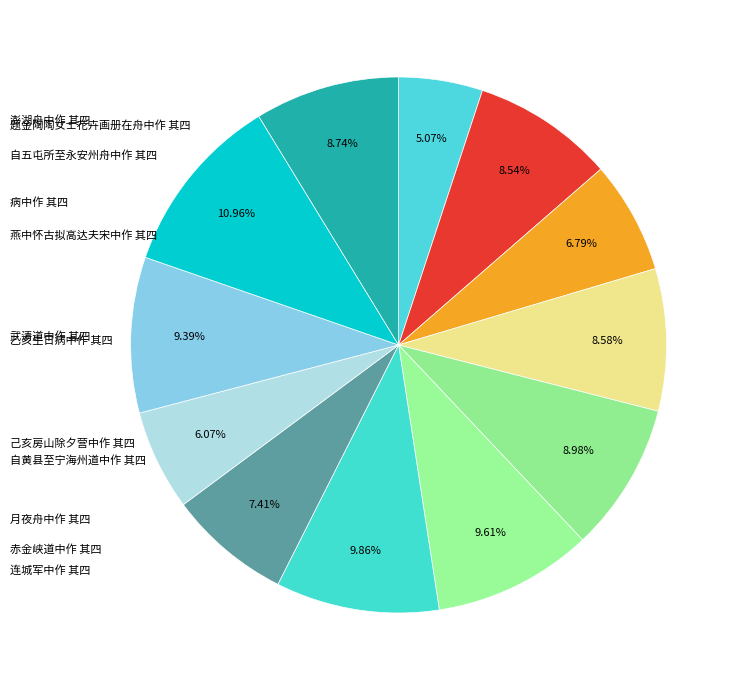

Rank the categories by value from highest to lowest.

病中作 其四, 连城军中作 其四, 赤金峡道中作 其四, 武清道中作 其四, 自黄县至宁海州道中作 其四, 题金陶陶女士花卉画册在舟中作 其四, 乙亥生日病中作 其四, 自五屯所至永安州舟中作 其四, 月夜舟中作 其四, 燕中怀古拟高达夫宋中作 其四, 己亥房山除夕营中作 其四, 澎湖舟中作 其四